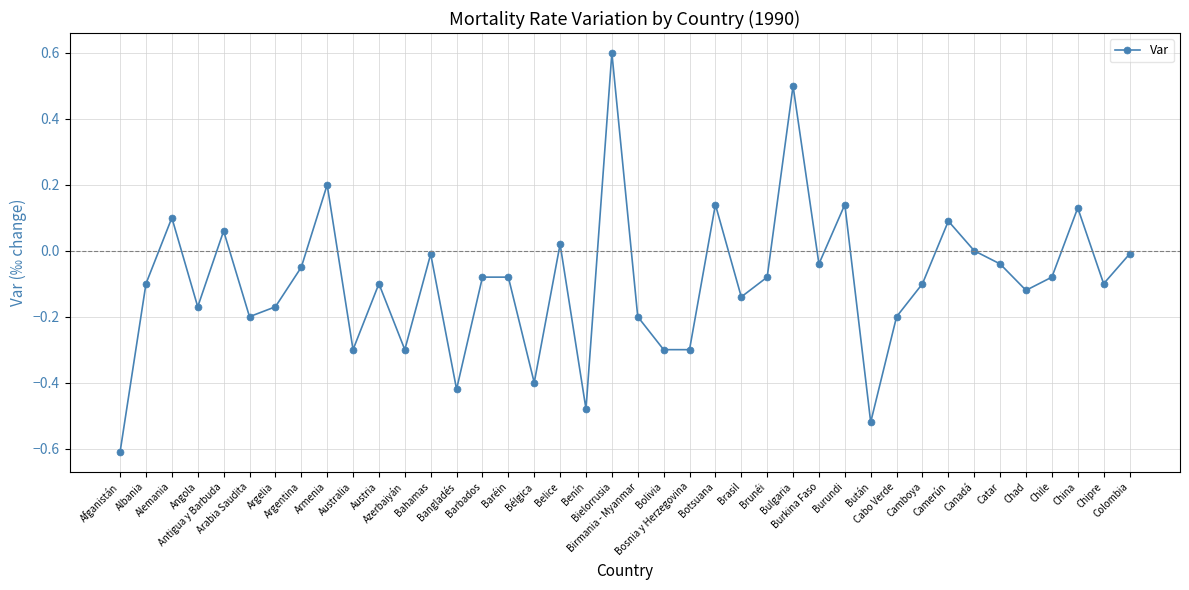

True or false: there are more than 1 points higher than both neighbors.

True